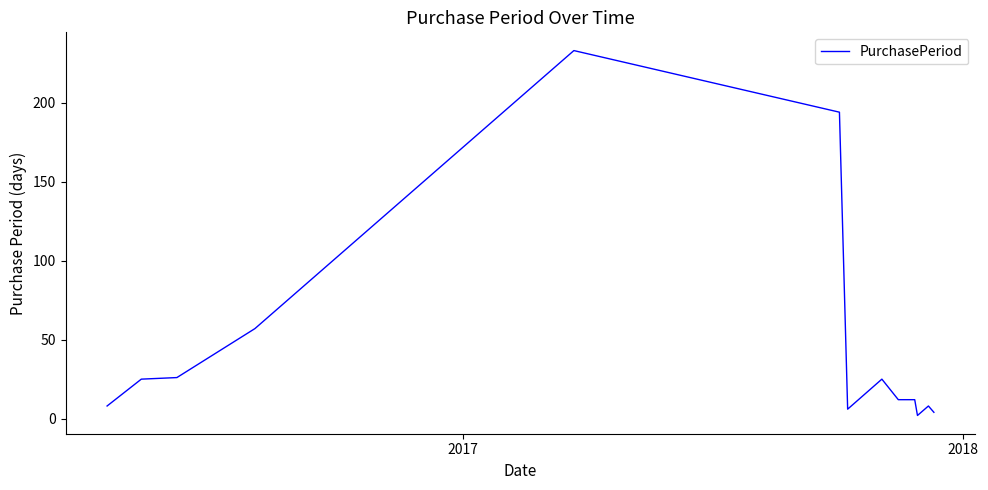

How many lines are shown in the chart?

1